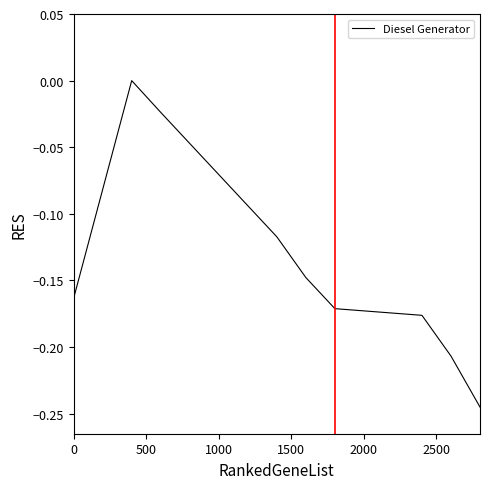

What is the label of the 13th point from the right?

1000